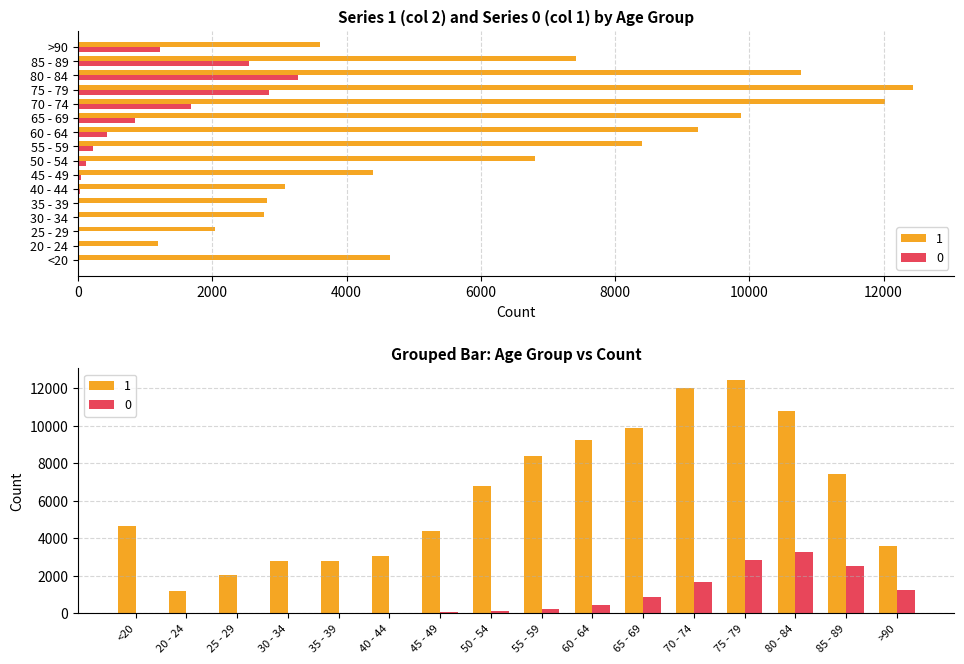

What is the total value across all series at <20?

4659